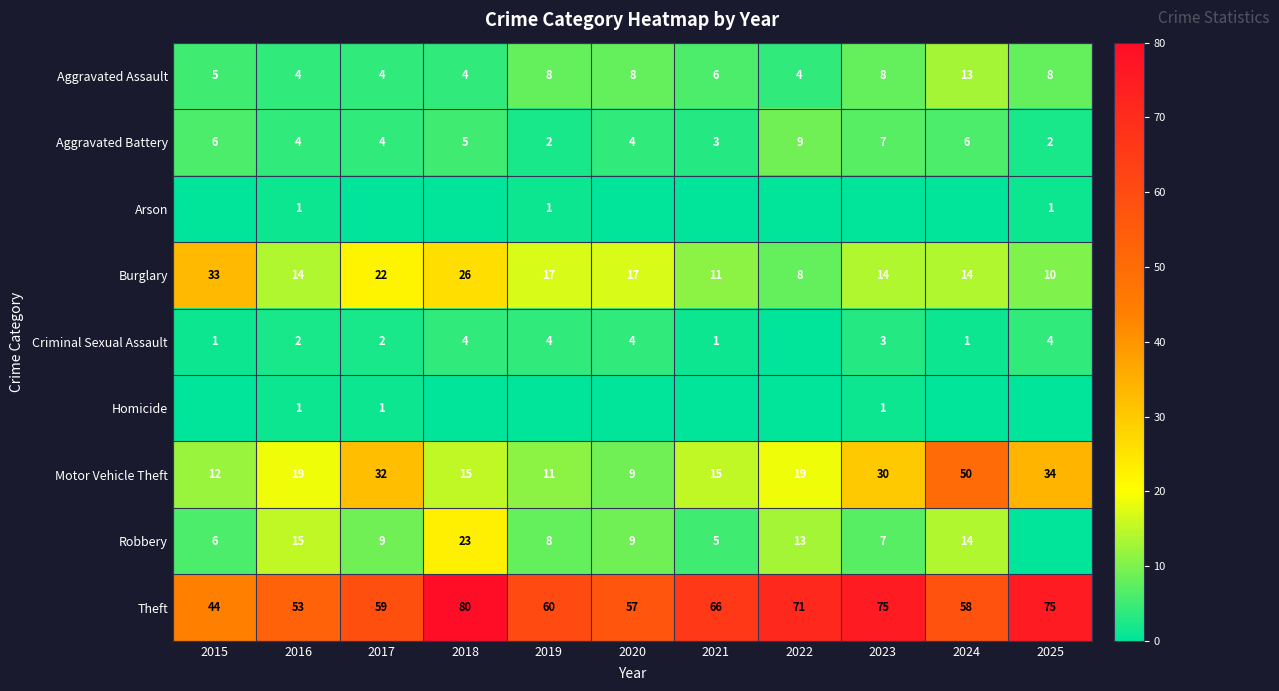

What is the sum of the Aggravated Battery values at 2020 and 2022?

13